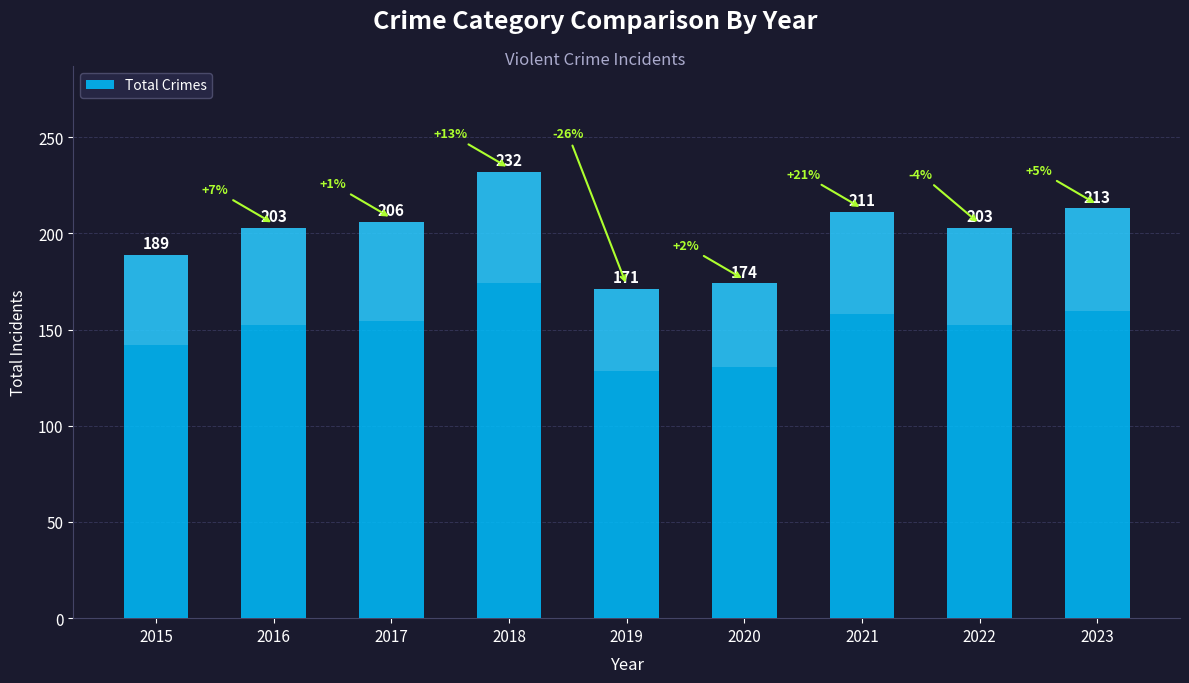

List the labels in order of value, smallest first.

2019, 2020, 2015, 2016, 2022, 2017, 2021, 2023, 2018